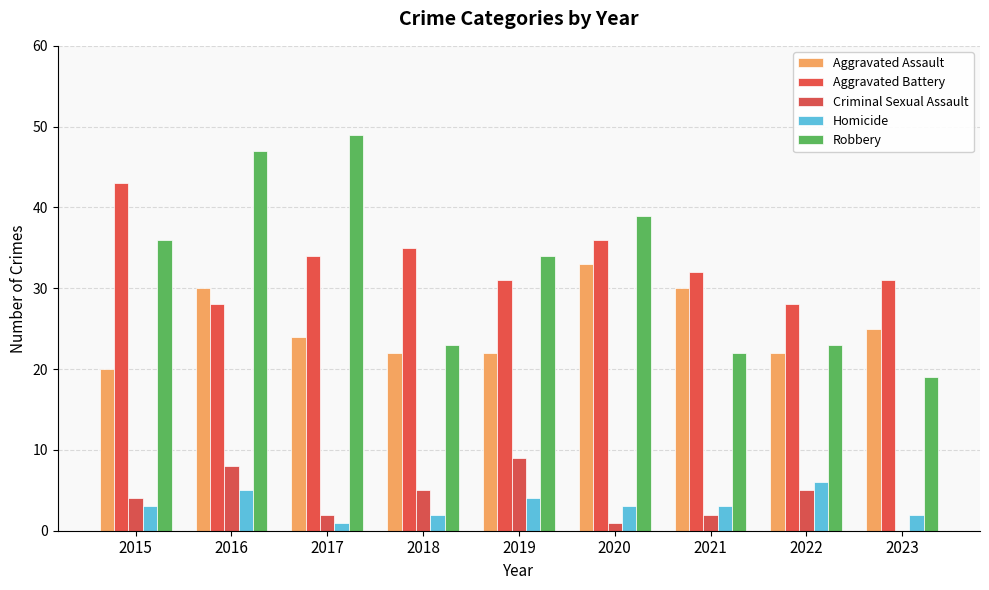

What is the average value of the Aggravated Assault series?

25